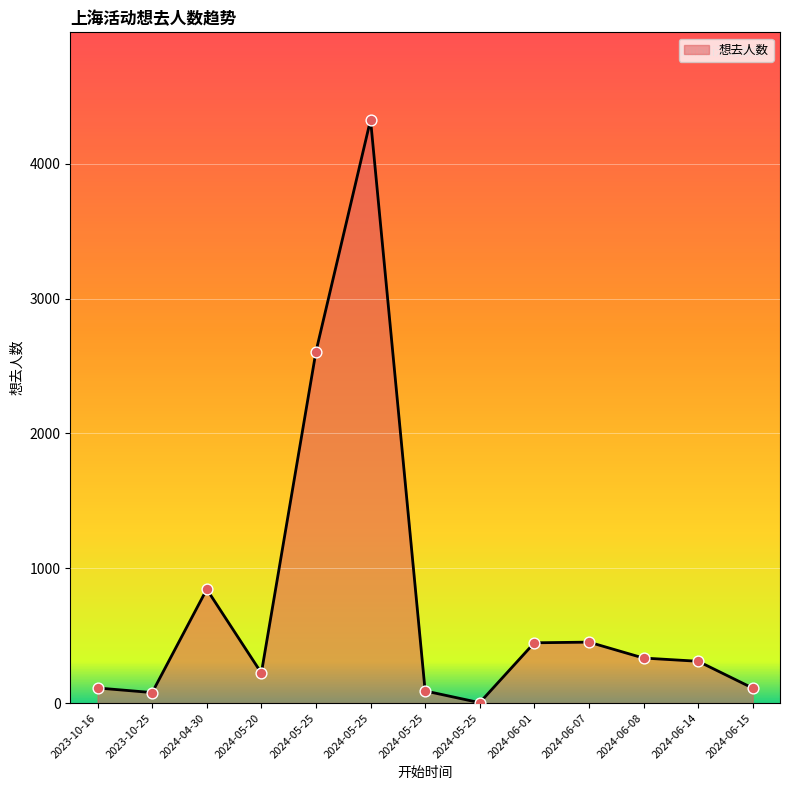

What is the change in value from 2023-10-25 to 2024-05-25?

+4247